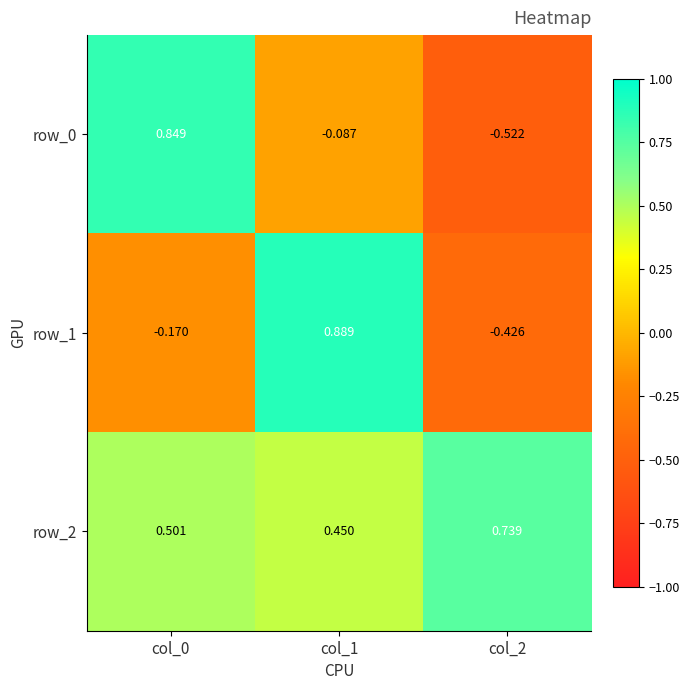

Which series has the largest range (max minus min)?

row_0